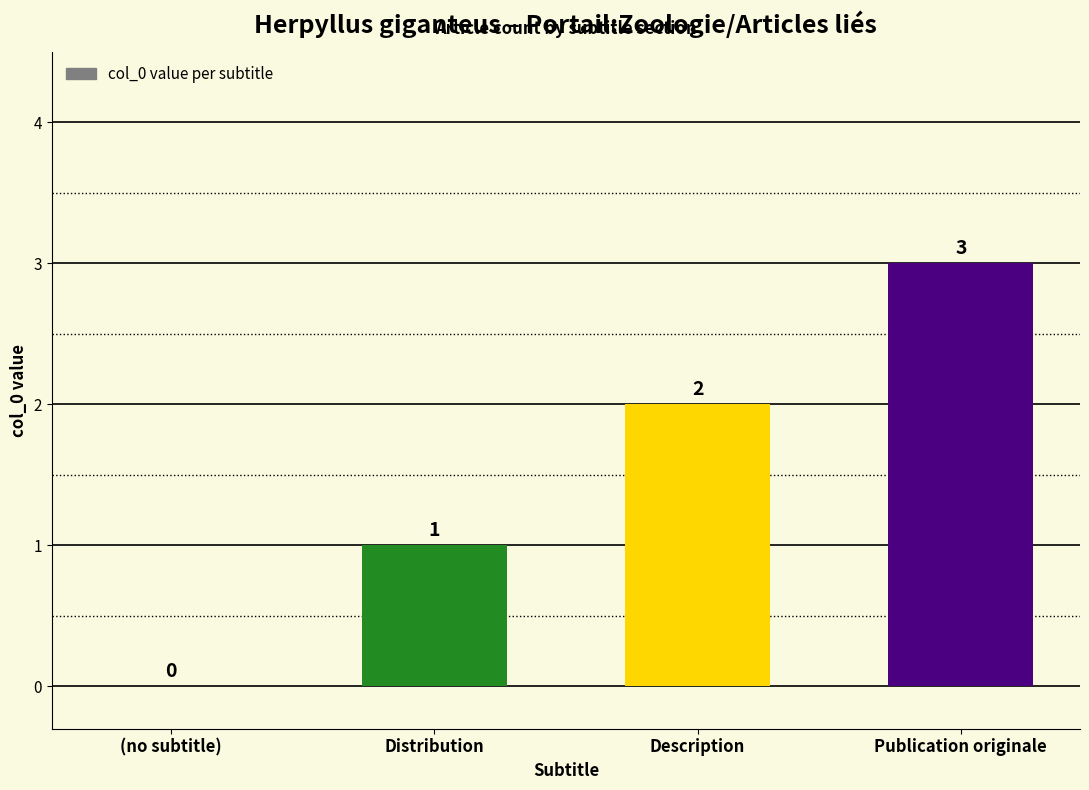

Reading right to left, what are all the values shown in this chart?

Publication originale=3	Description=2	Distribution=1	(no subtitle)=0